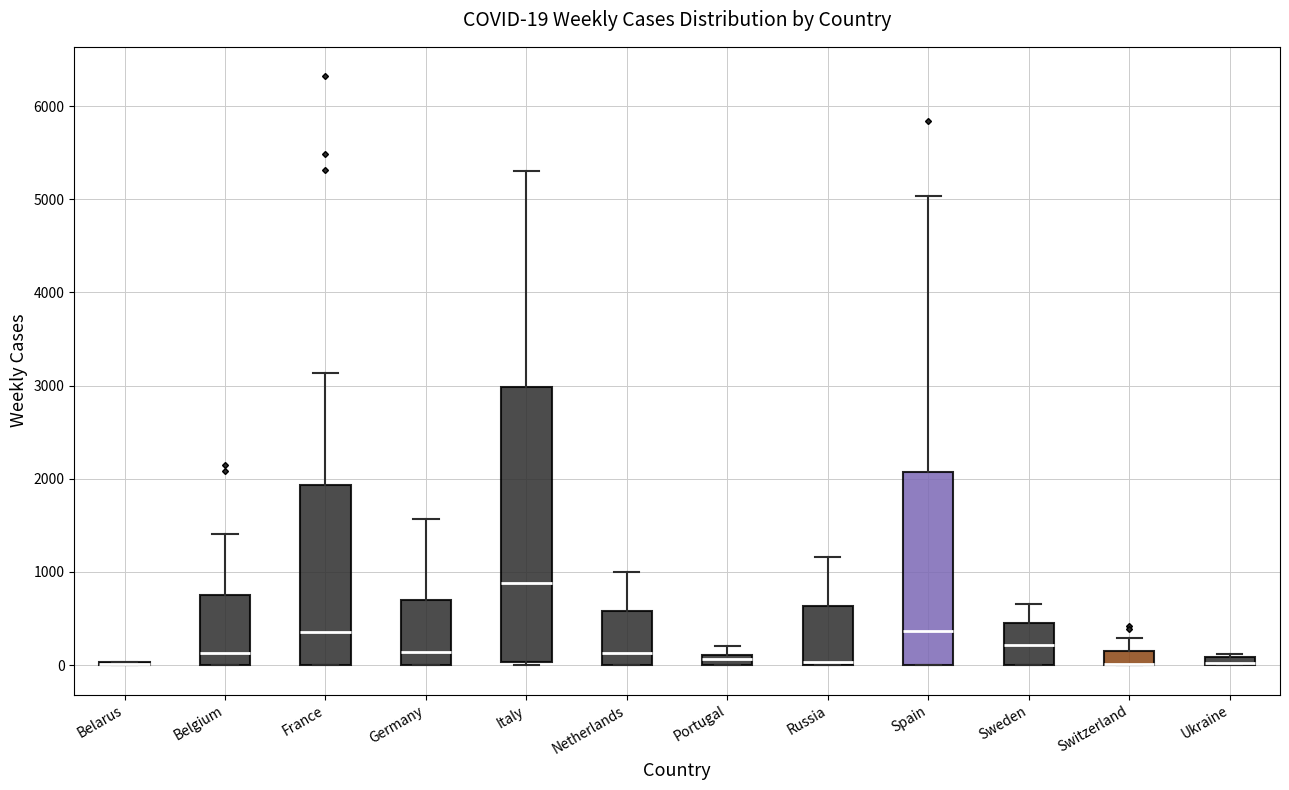

Comparing the boxes themselves (not the whiskers), which one is the tallest?

Italy